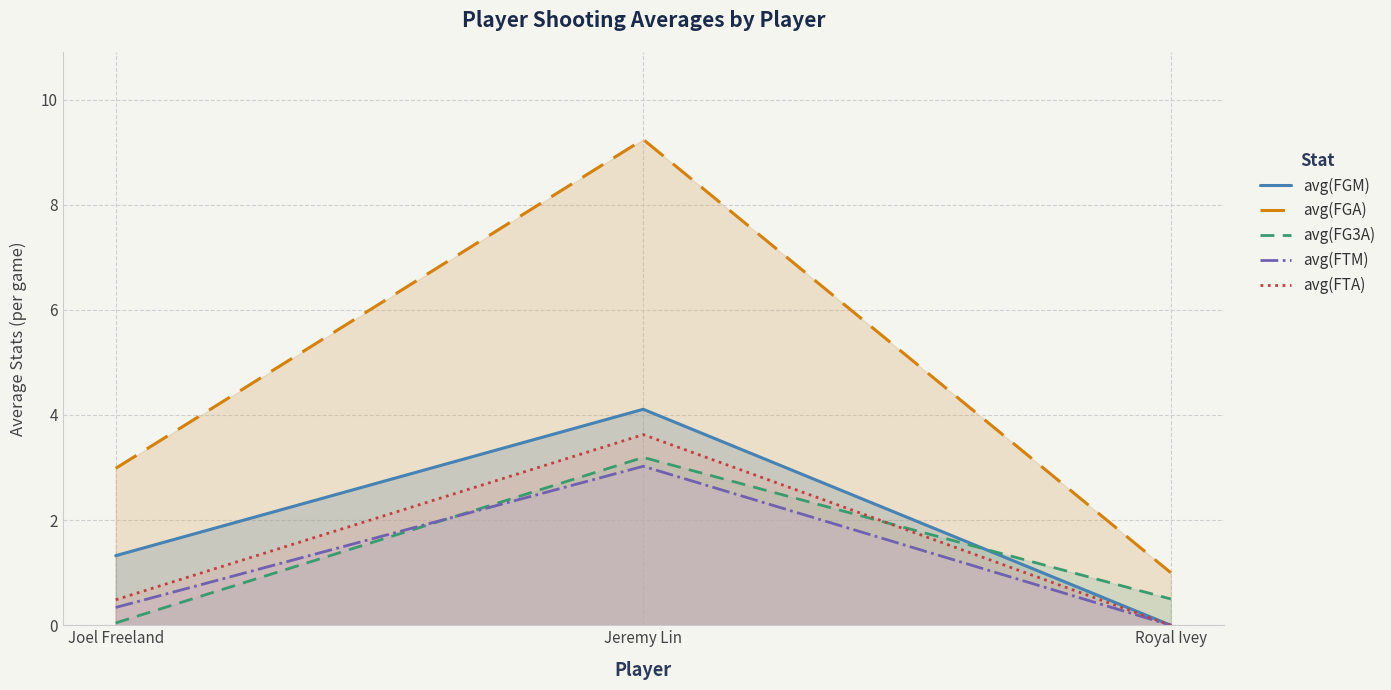

Is it true that avg(FG3A) equals 0.0 at Joel Freeland?

True